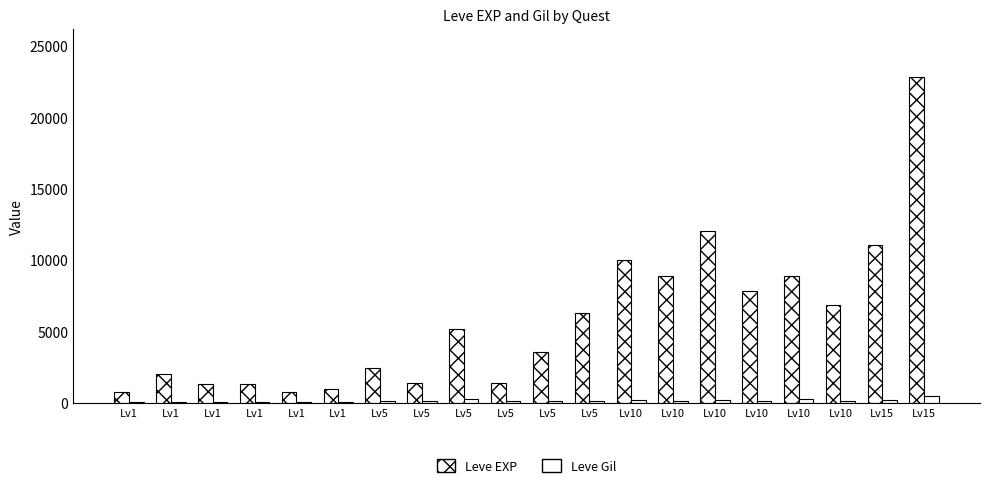

Does the chart contain stacked bars?

No